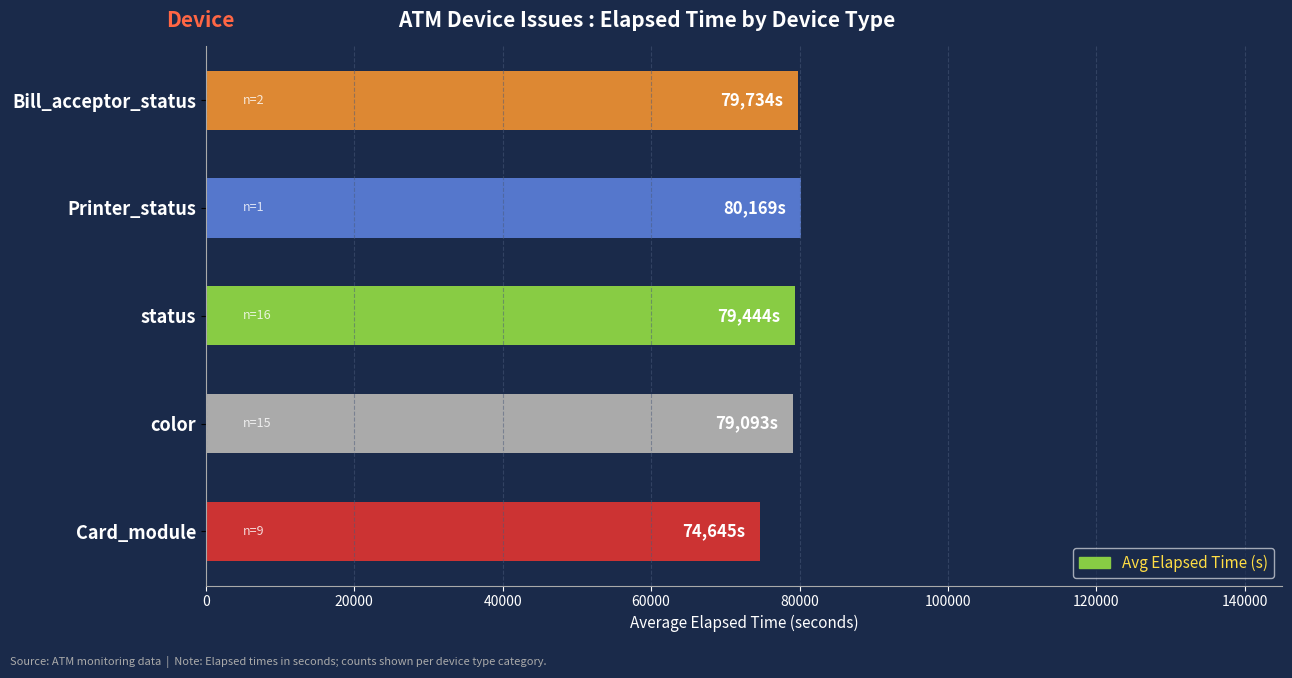

Approximately how many times larger is the value at Printer_status compared to Card_module?

1.1